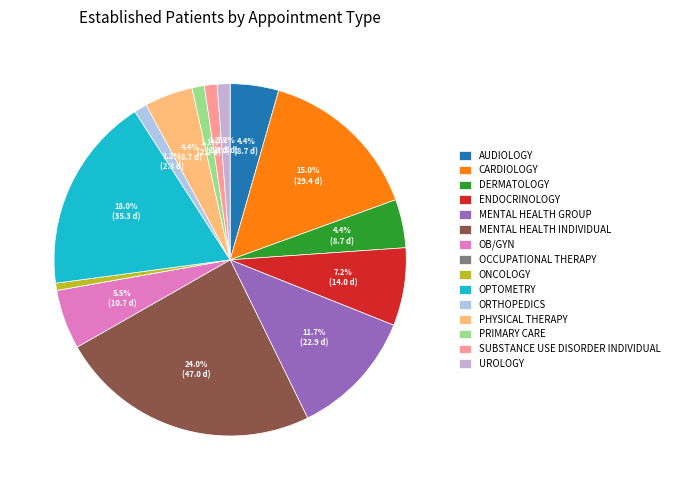

What portion of the pie excludes OB/GYN?

94.5%